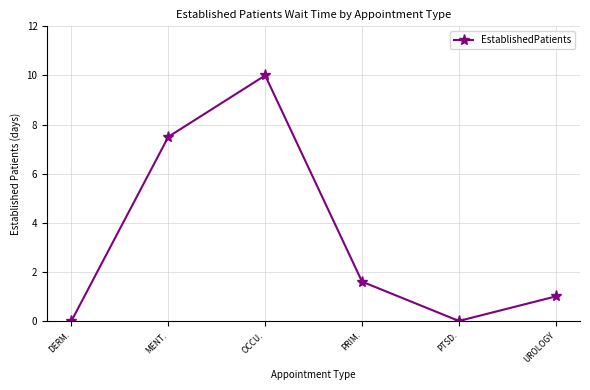

Reading left to right, list all the values displayed in this chart.

DERM.=0.0	MENT.=7.5	OCCU.=10.0	PRIM.=1.6	PTSD.=0.0	UROLOGY=1.0